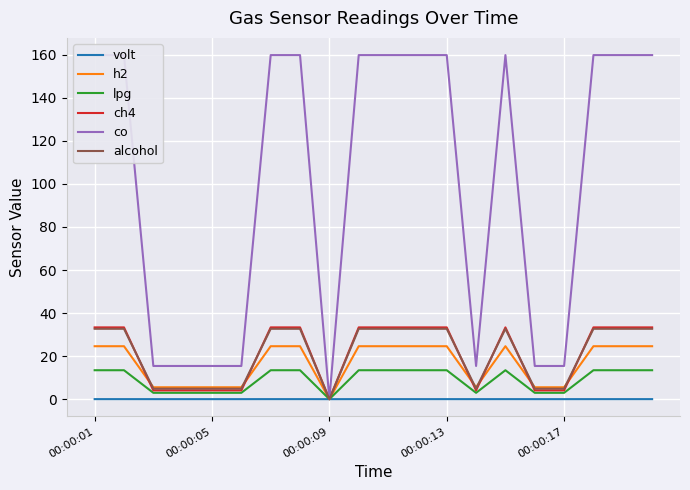

List the series in order of their peak value, highest first.

co, ch4, alcohol, h2, lpg, volt